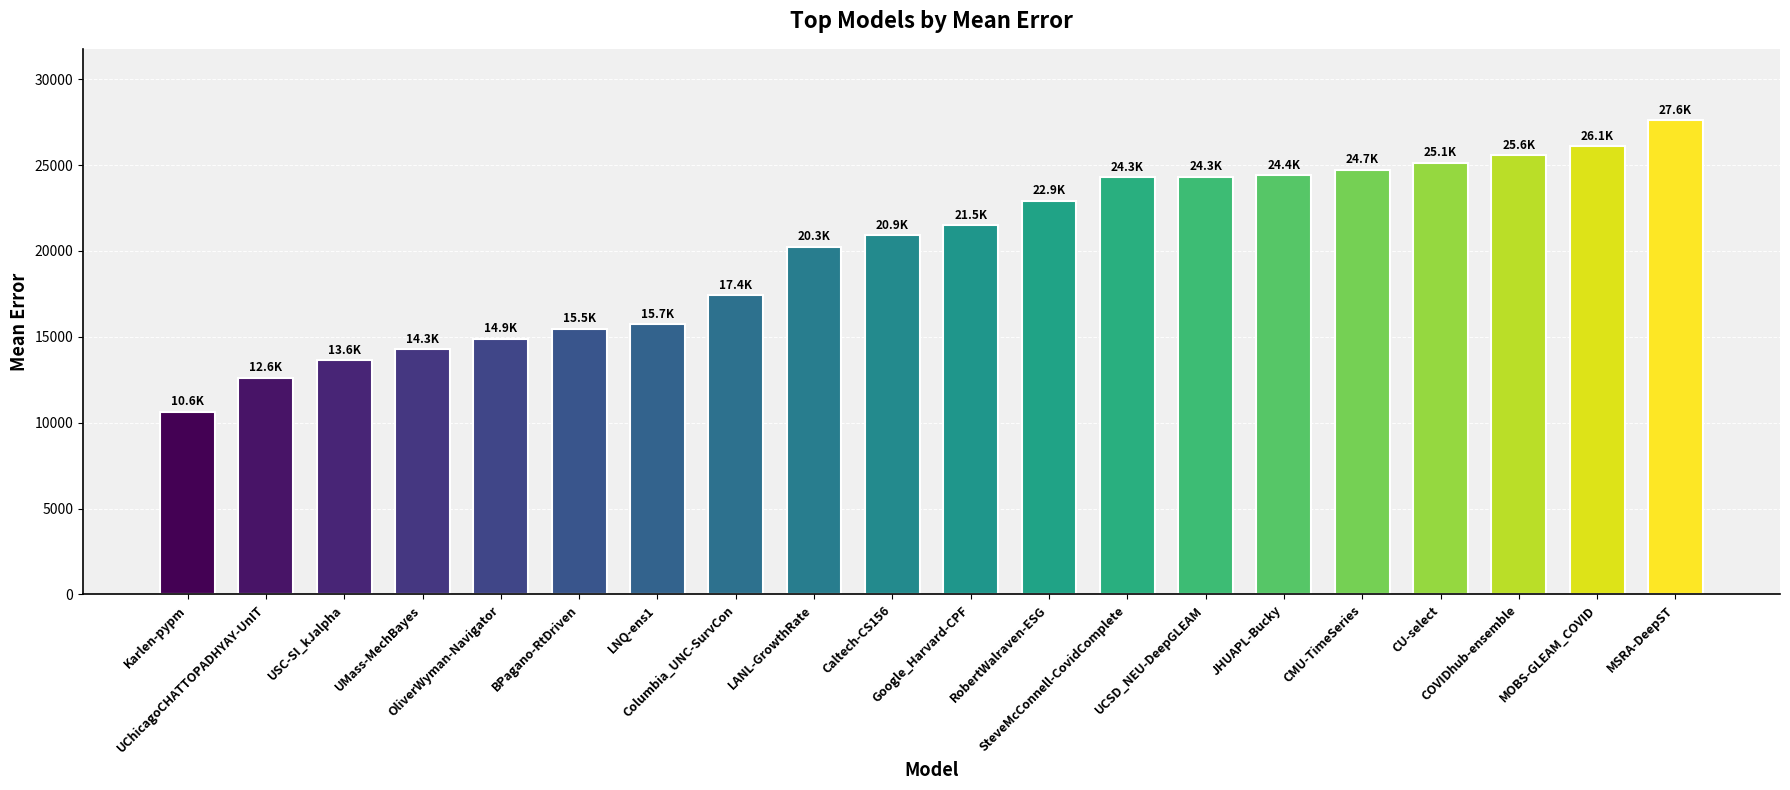

What is the difference between the maximum and second lowest values?

14994.9